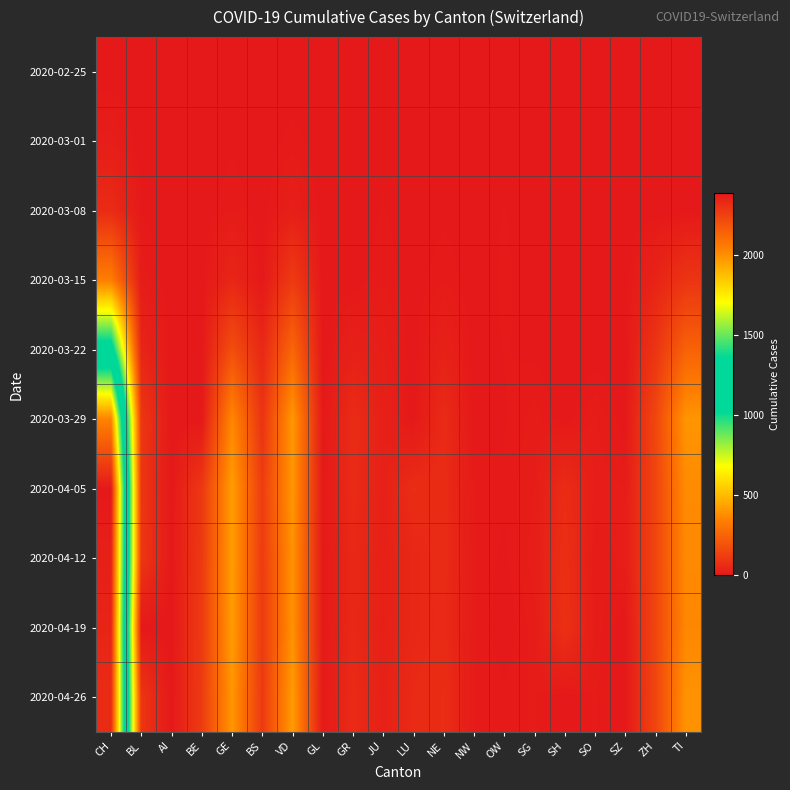

At which category is the sum across all series the highest?

CH